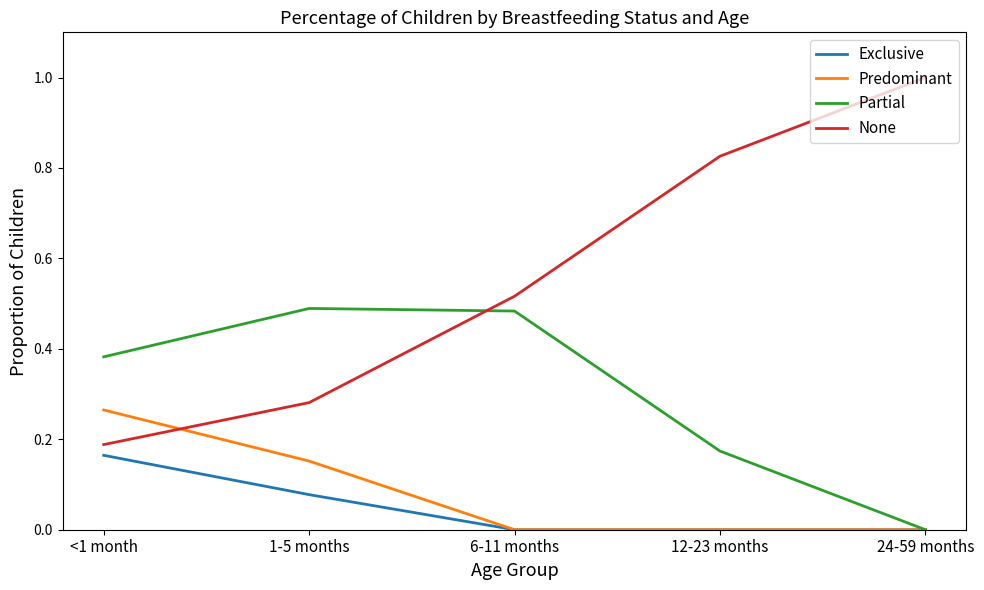

Rank the series by their maximum value, from lowest to highest.

Exclusive, Predominant, Partial, None